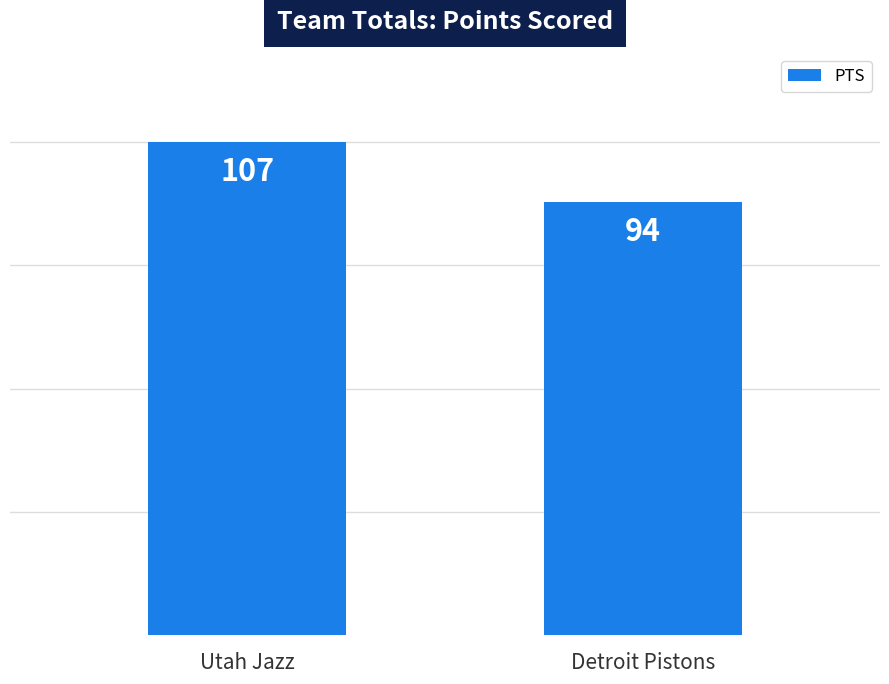

What is the label of the 1st bar from the right?

Detroit Pistons